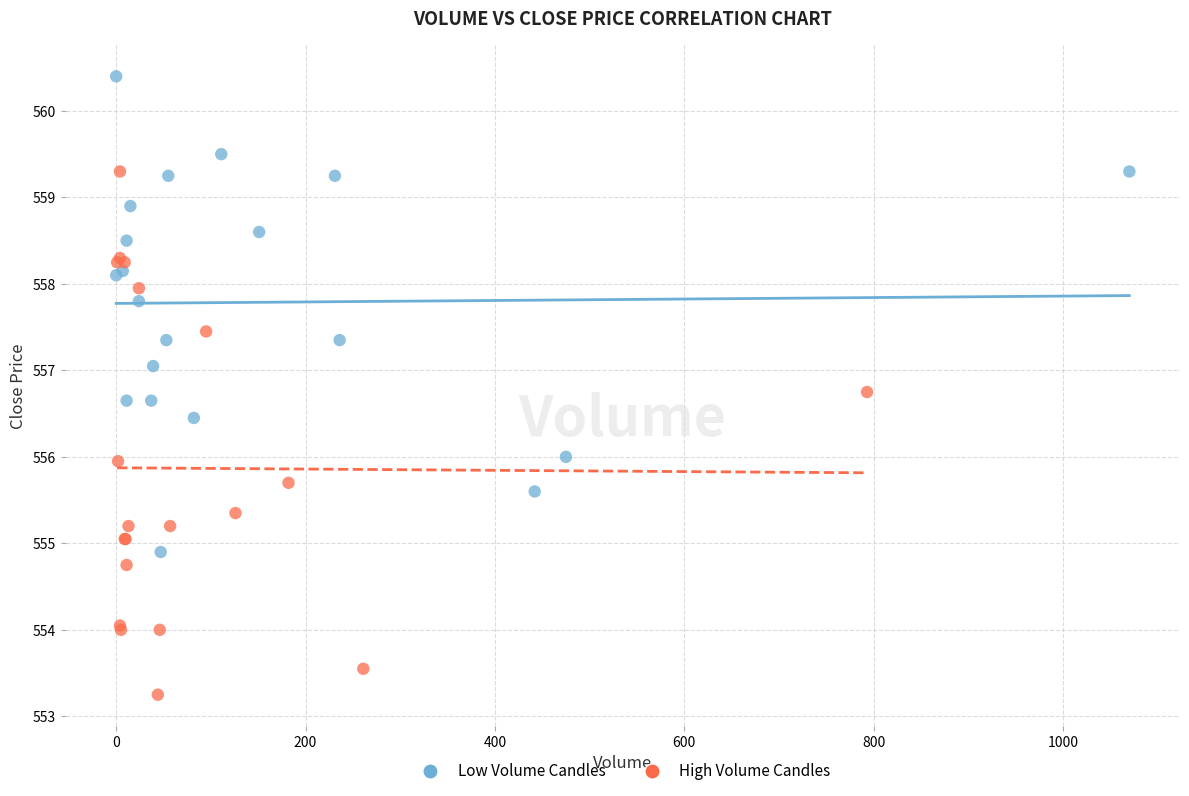

Which series reaches the maximum Y coordinate?

Low Volume Candles